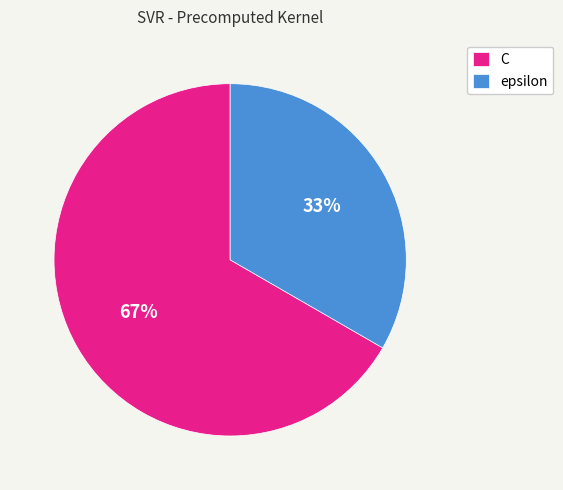

Is it true that epsilon is 42% of the pie?

False